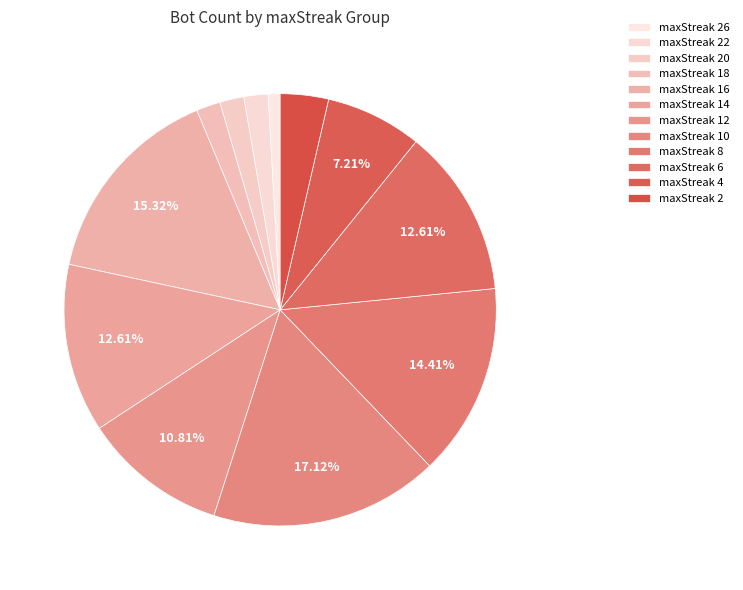

How many segments does this pie chart have?

12